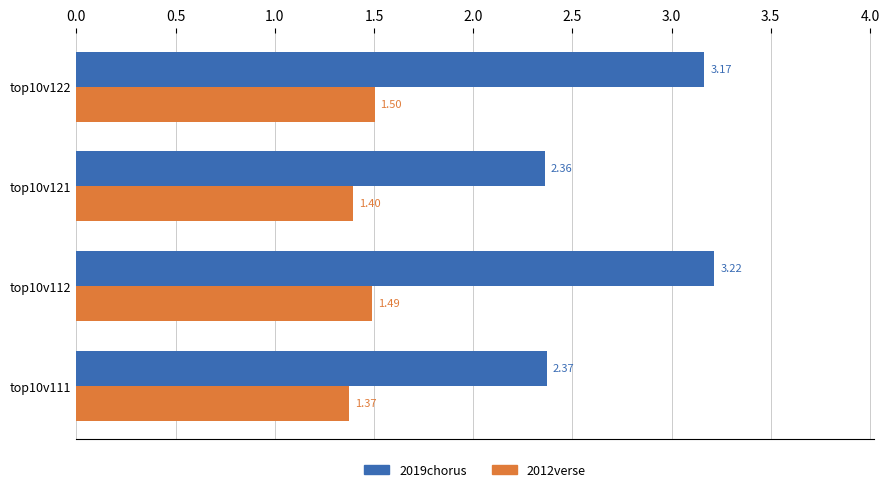

What is the difference between the highest and lowest values at top10v121?

1.0